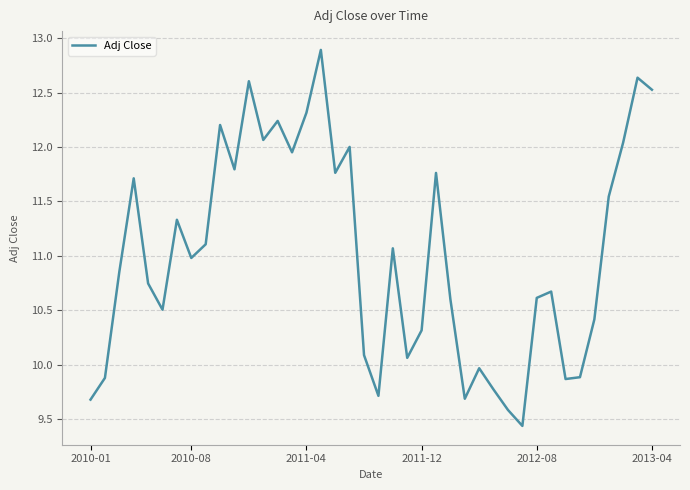

What is the difference between the second highest and second lowest values?

3.1